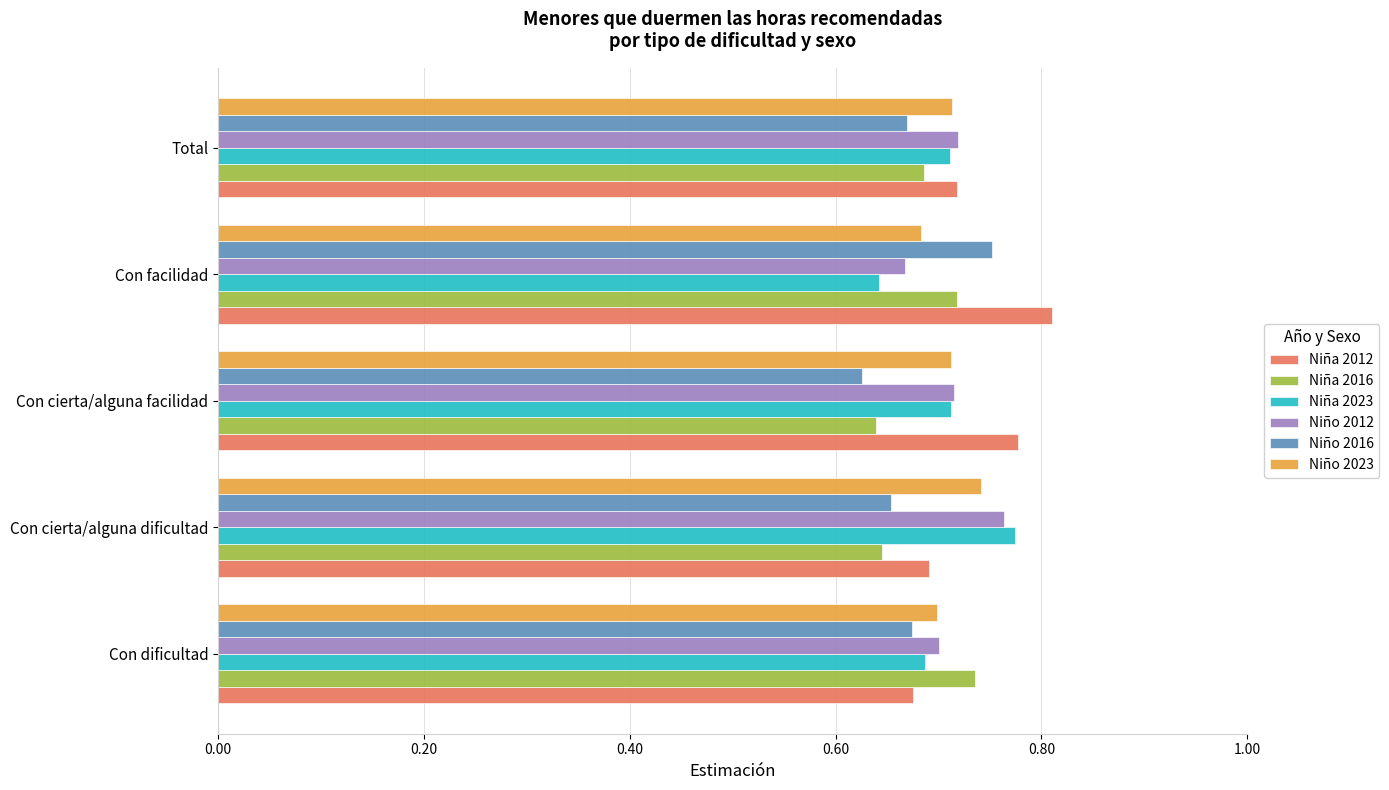

At which label is Niño 2023 closest to 0?

Con facilidad